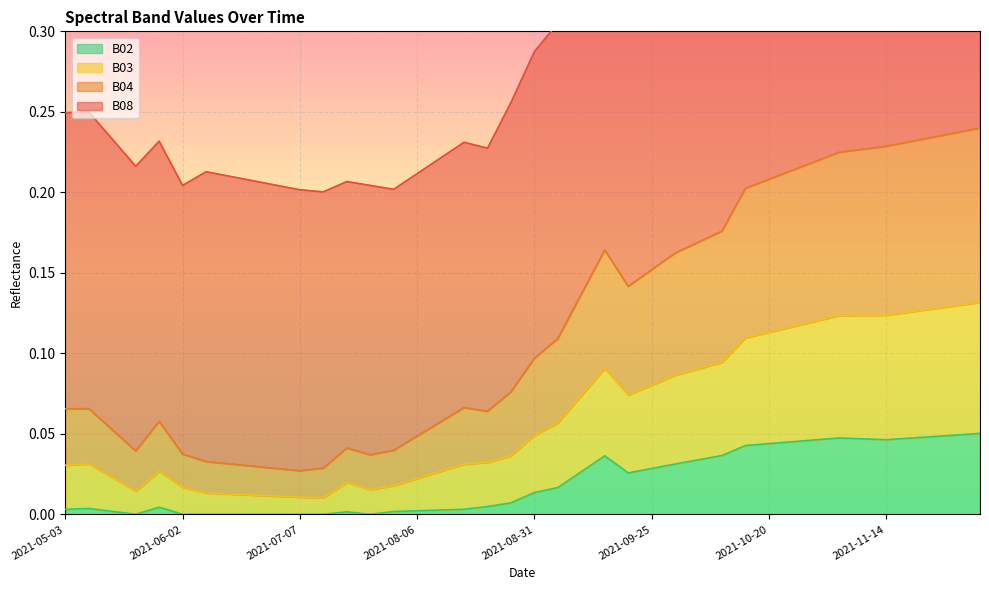

In B08, how many points are lower than both neighbors (excluding endpoints)?

6